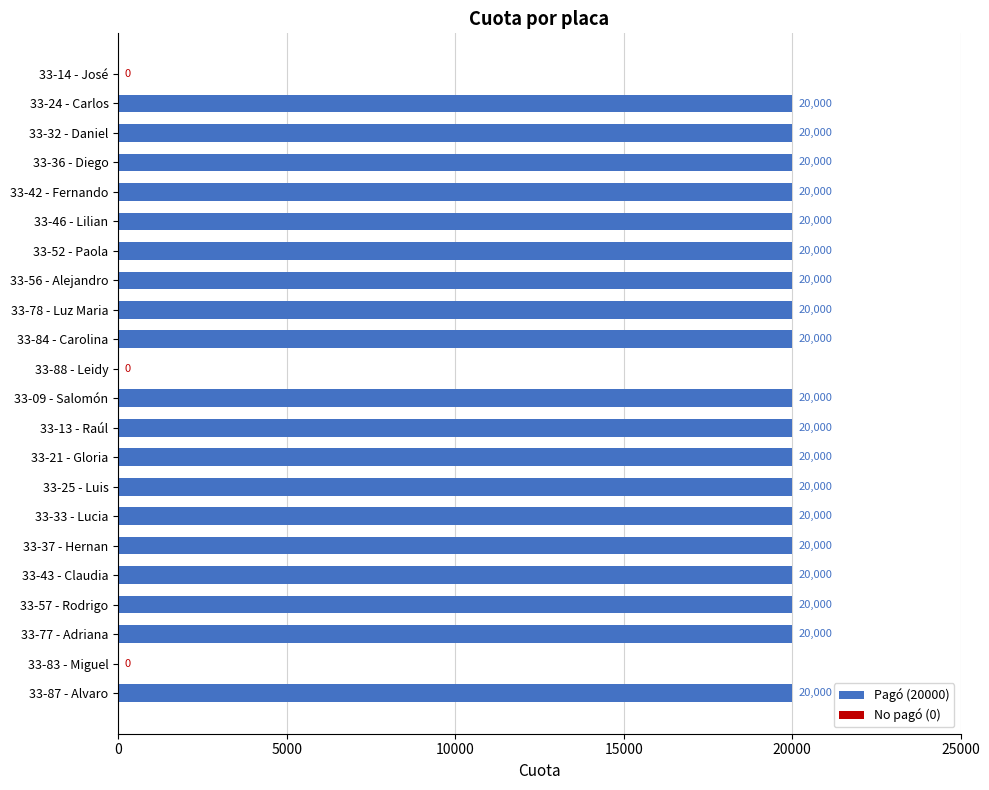

Reading bottom to top, extract all data points from this chart.

33-87 - Alvaro=20000	33-83 - Miguel=0	33-77 - Adriana=20000	33-57 - Rodrigo=20000	33-43 - Claudia=20000	33-37 - Hernan=20000	33-33 - Lucia=20000	33-25 - Luis=20000	33-21 - Gloria=20000	33-13 - Raúl=20000	33-09 - Salomón=20000	33-88 - Leidy=0	33-84 - Carolina=20000	33-78 - Luz Maria=20000	33-56 - Alejandro=20000	33-52 - Paola=20000	33-46 - Lilian=20000	33-42 - Fernando=20000	33-36 - Diego=20000	33-32 - Daniel=20000	33-24 - Carlos=20000	33-14 - José=0